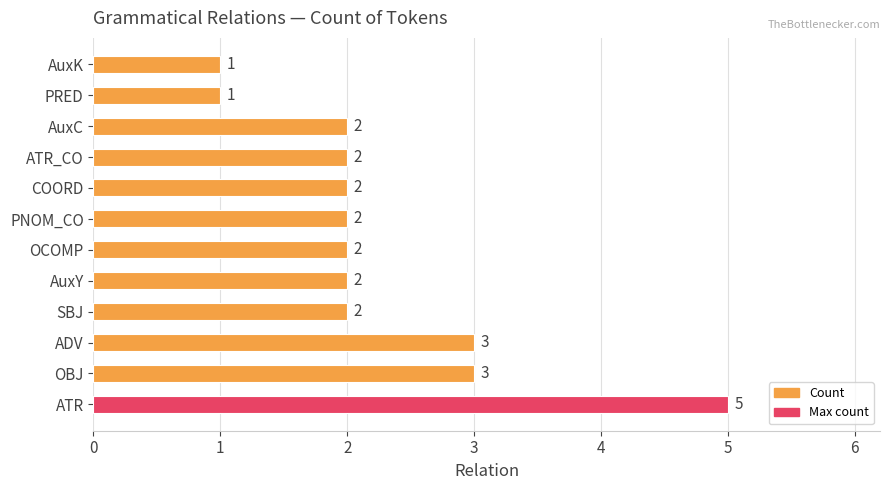

Reading bottom to top, list all the values displayed in this chart.

ATR=5	OBJ=3	ADV=3	SBJ=2	AuxY=2	OCOMP=2	PNOM_CO=2	COORD=2	ATR_CO=2	AuxC=2	PRED=1	AuxK=1